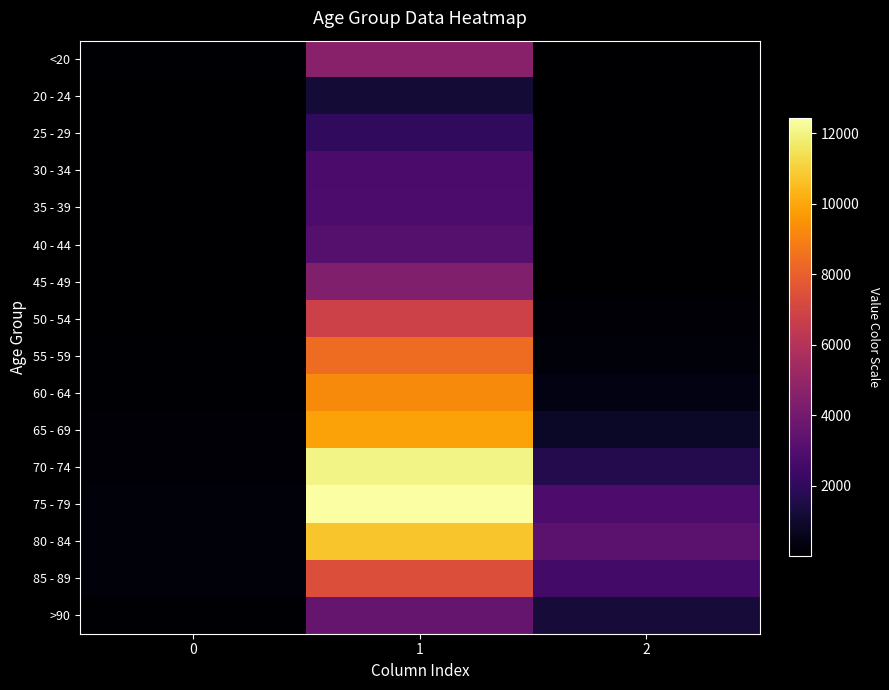

At how many categories does at least one series exceed 10015?

1